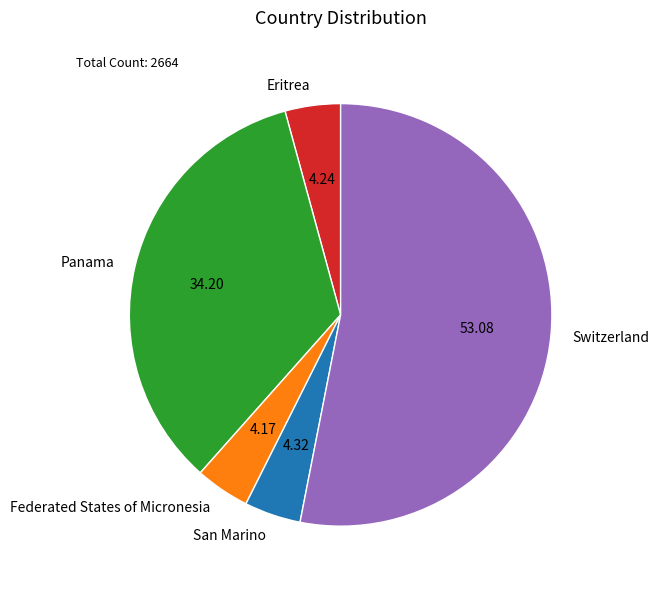

Is the sum of Switzerland and Eritrea greater than half?

Yes